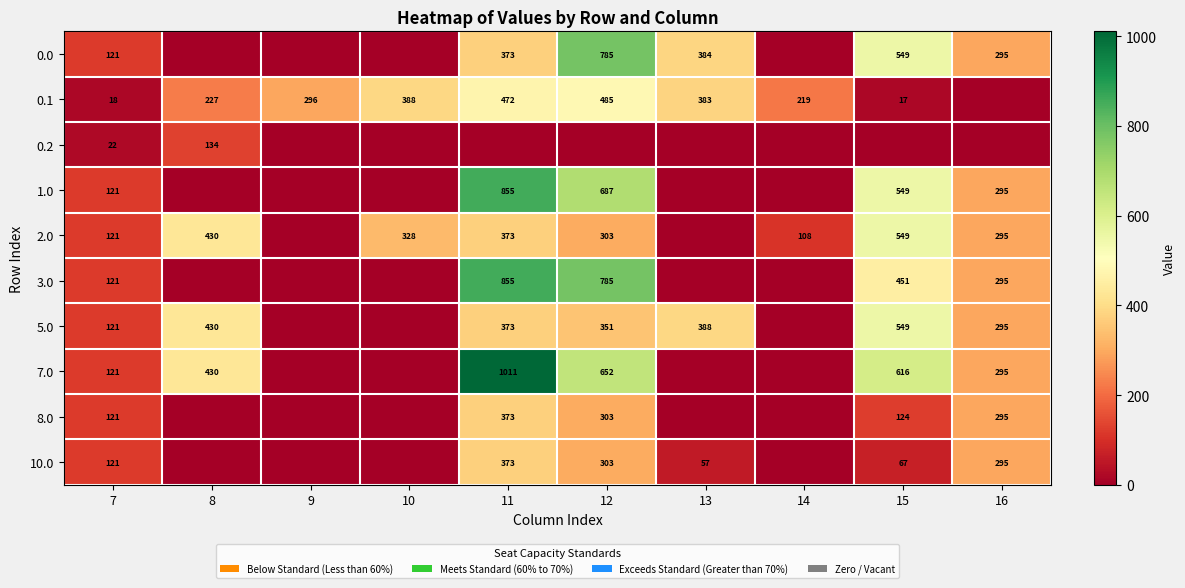

What is the total value across all series at 7?

1008